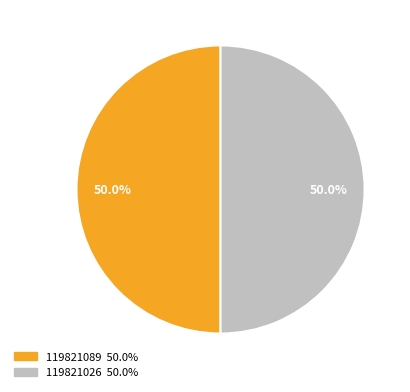

What is the total percentage of 119821026 and 119821089?

100.0%